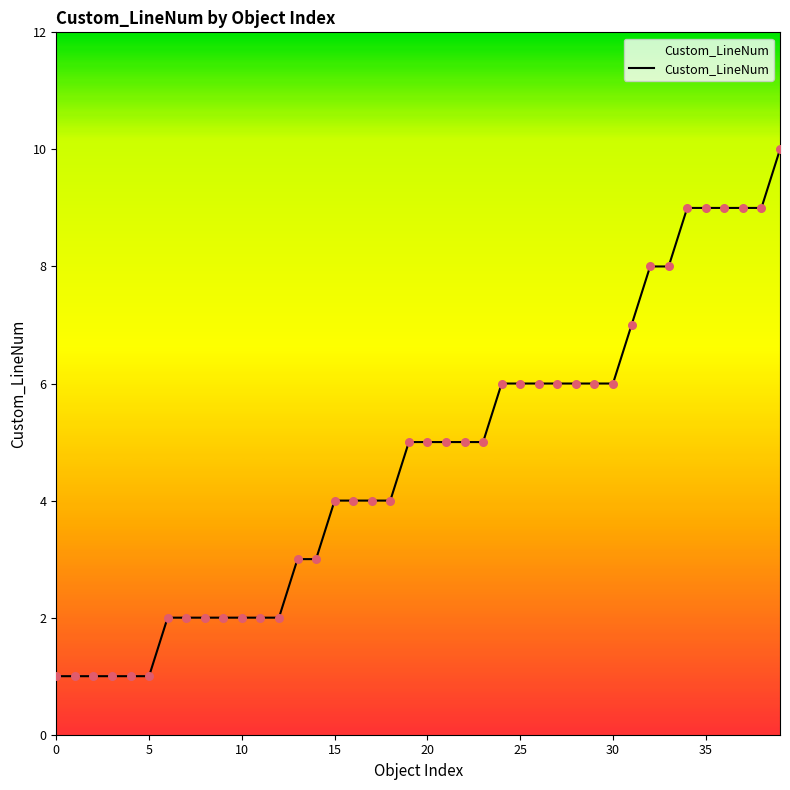

What is the difference between the maximum and minimum values?

9